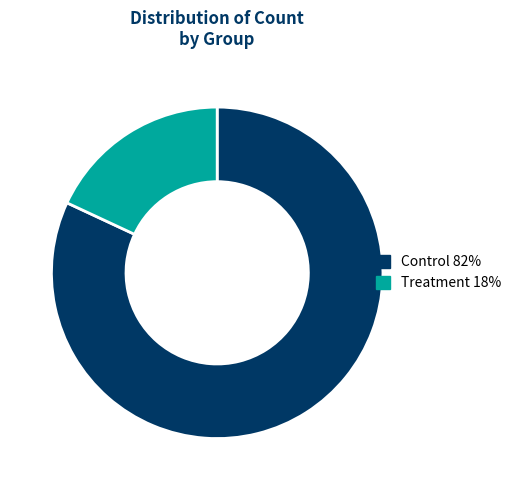

Approximately how many times larger is the value at Treatment compared to Control?

0.2